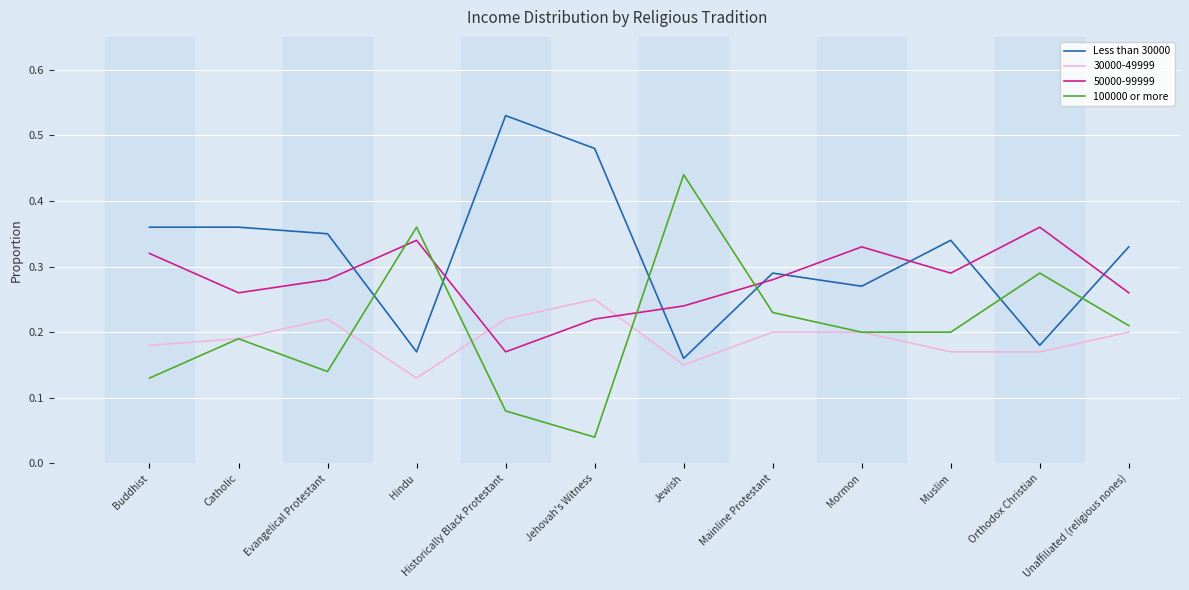

Between Evangelical Protestant and Historically Black Protestant, which series saw the biggest shift?

Less than 30000